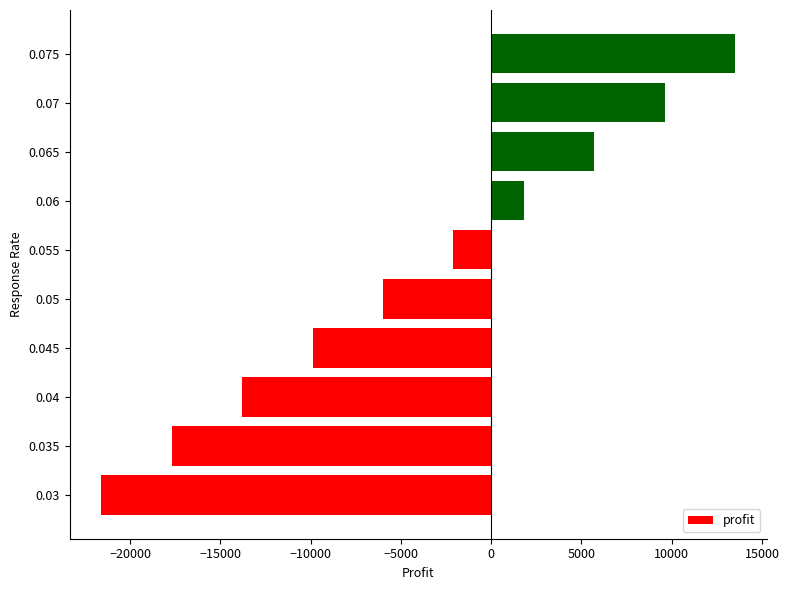

What is the difference between the second highest and minimum values?

31200